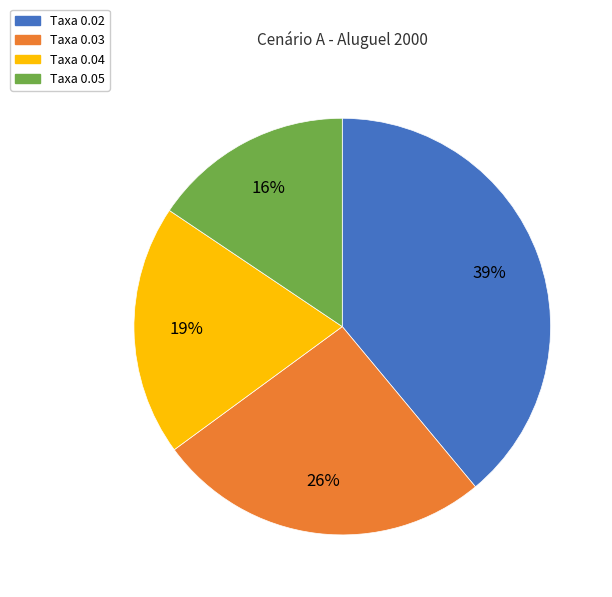

How many slices are in this pie chart?

4